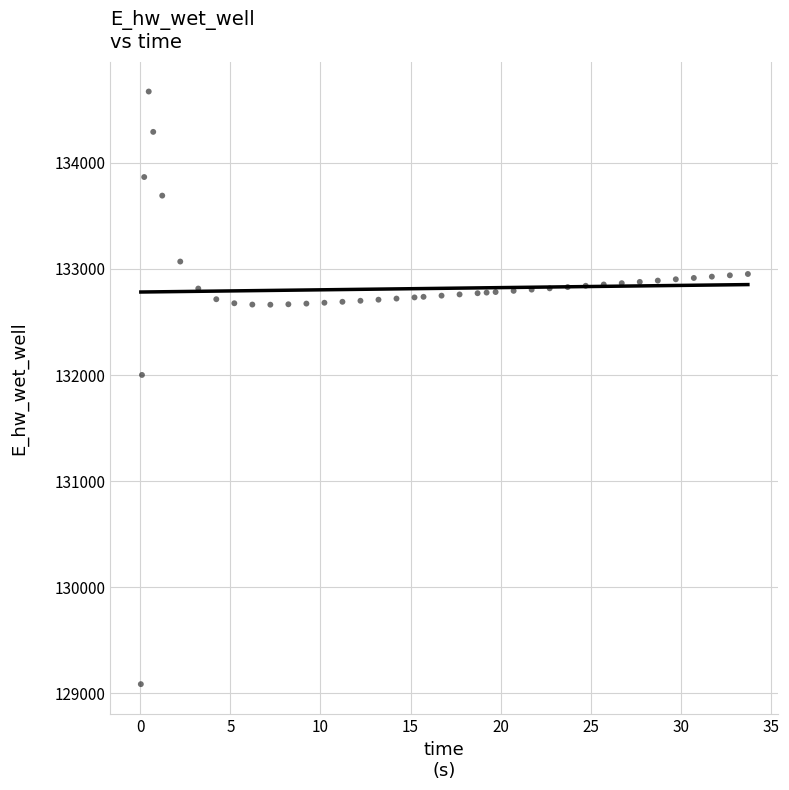

What is the range of X values (max minus min)?

33.7